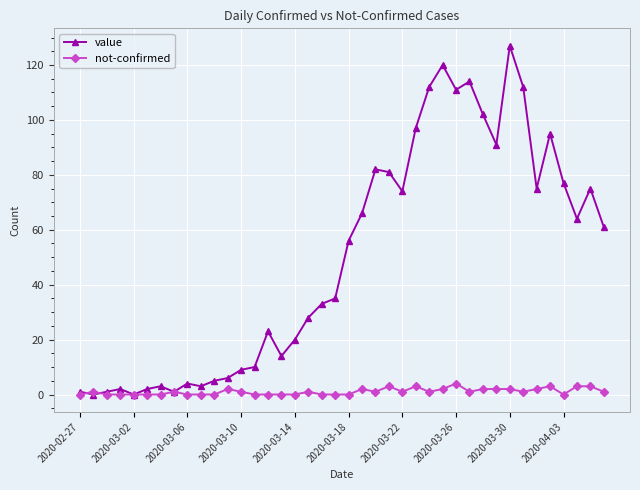

Which series has the widest spread of values?

value